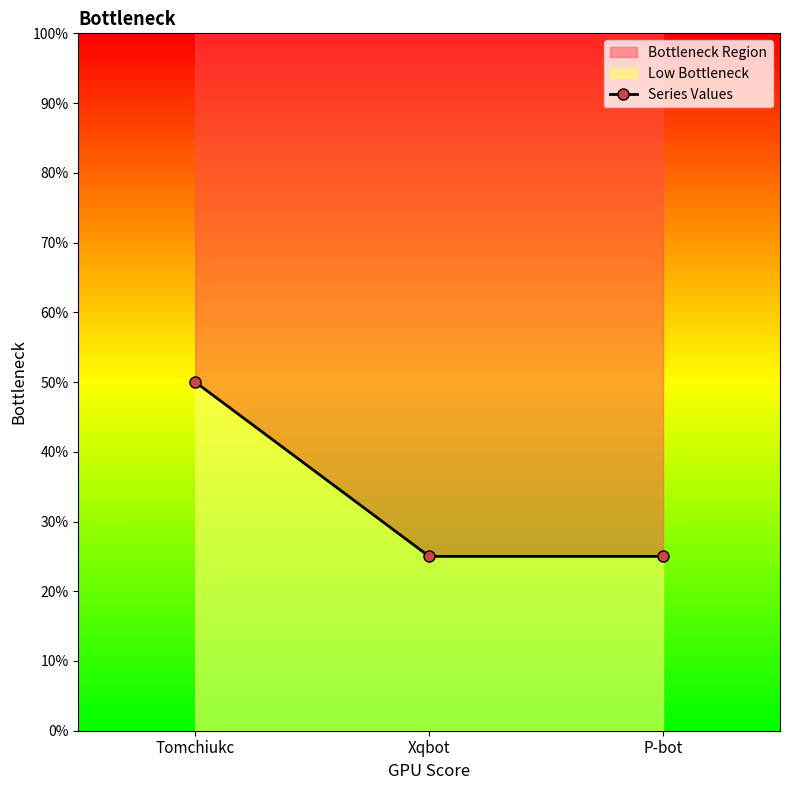

What is the label of the 3rd point from the left?

P-bot